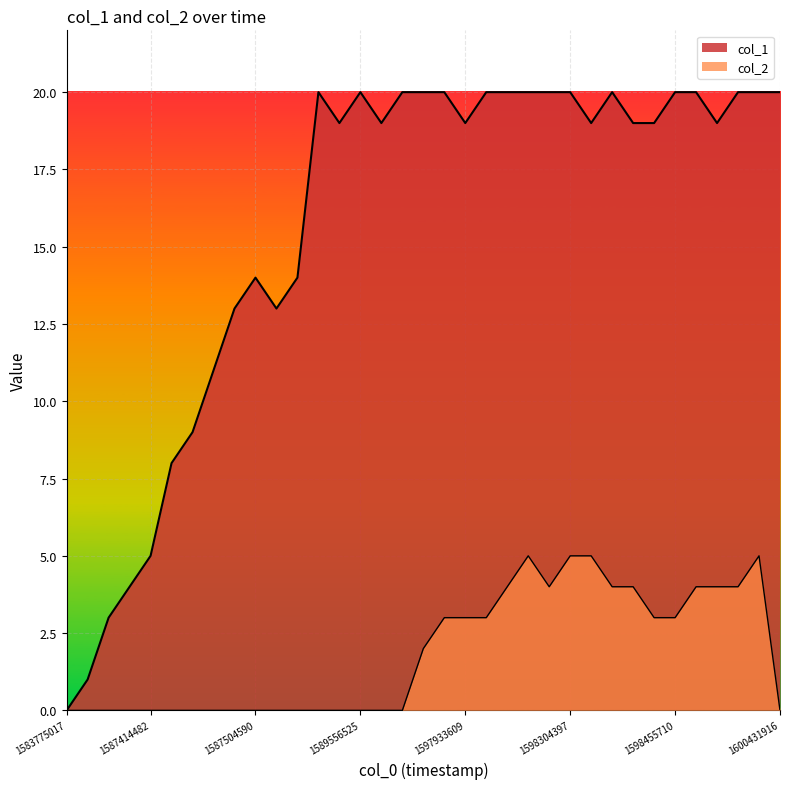

At which label is col_2 closest to 2?

1597073028